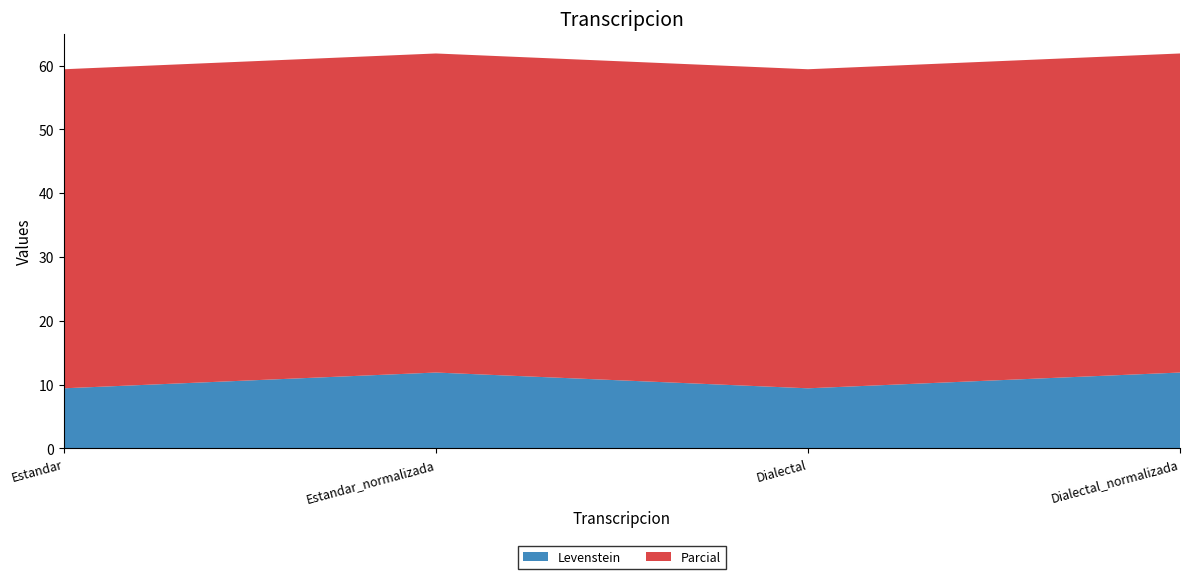

Reading right to left, transcribe all the data shown in this chart.

Levenstein: 11.9	9.4	11.9	9.4
Parcial: 50.0	50.0	50.0	50.0